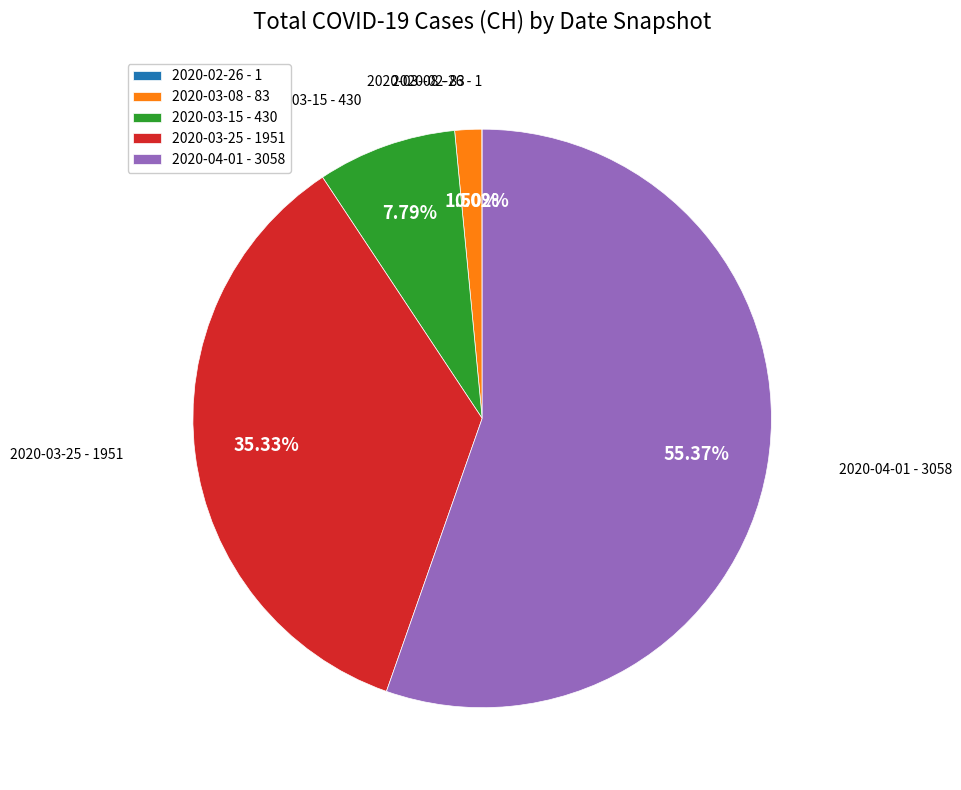

To the nearest percent, what is the average slice percentage?

20%